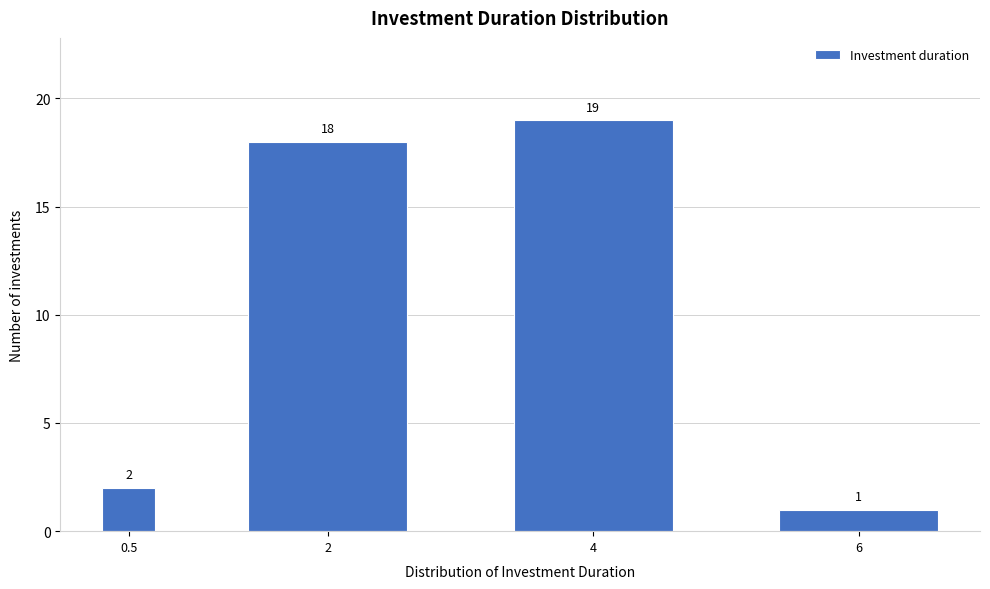

Reading left to right, transcribe all the data shown in this chart.

2	18	19	1